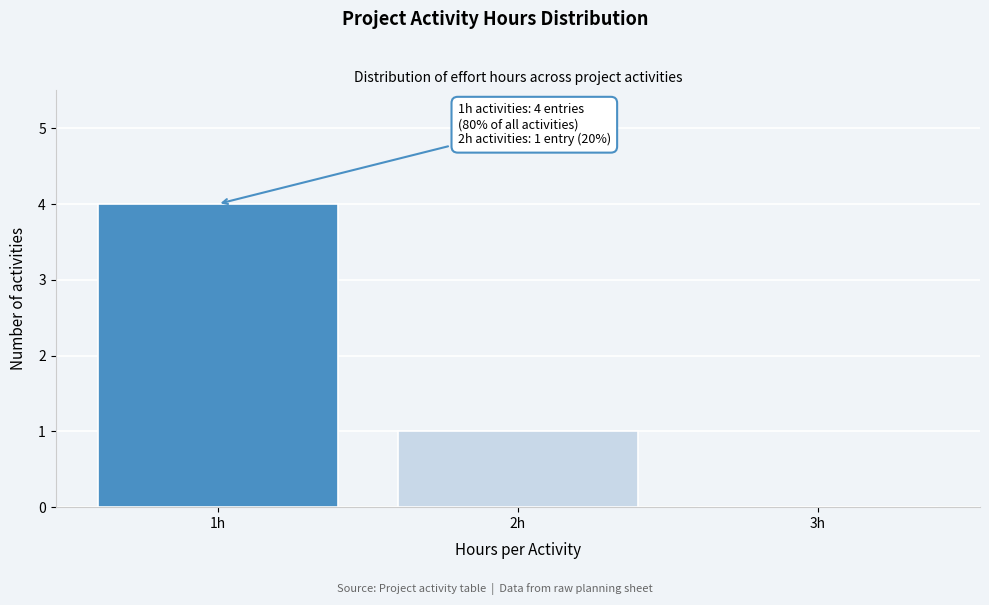

Reading right to left, list all the values displayed in this chart.

3h=0	2h=1	1h=4